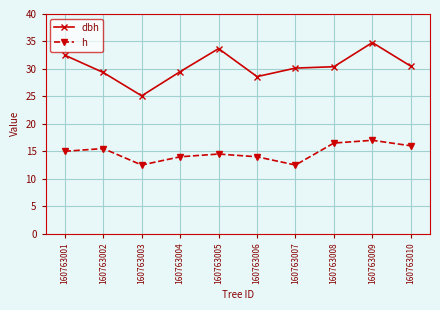

Is the value of h at 160763008 greater than the value of dbh at 160763009?

No